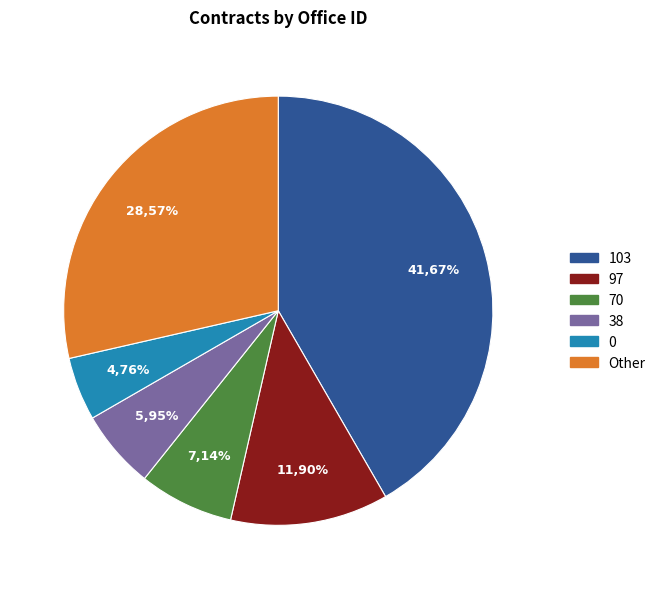

To the nearest percent, what percentage of the pie is 38?

6%